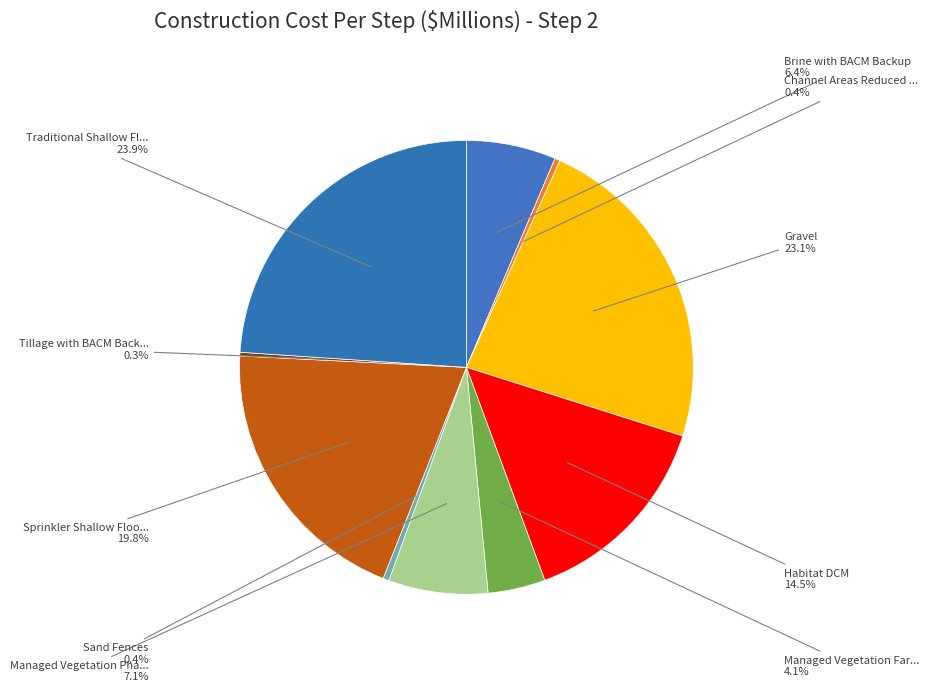

How many segments does this pie chart have?

10